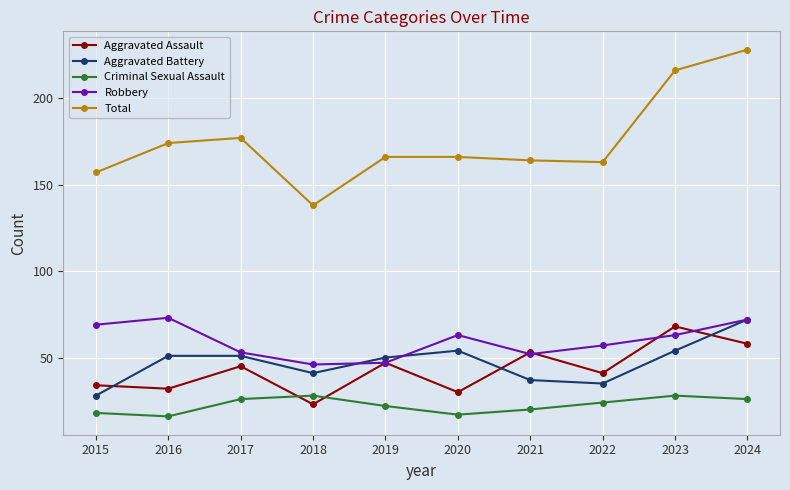

What value does the Aggravated Battery series have at 2018?

41